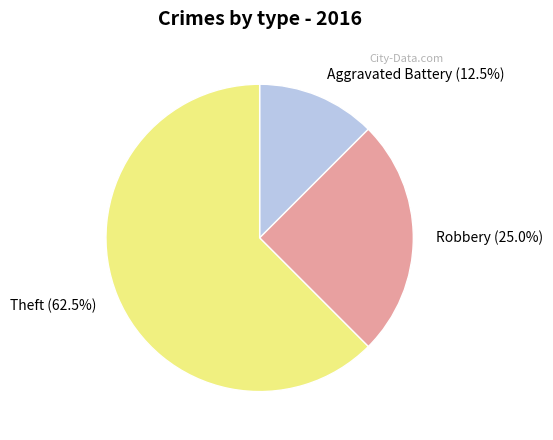

Which category has the smallest portion of the pie?

Aggravated Battery